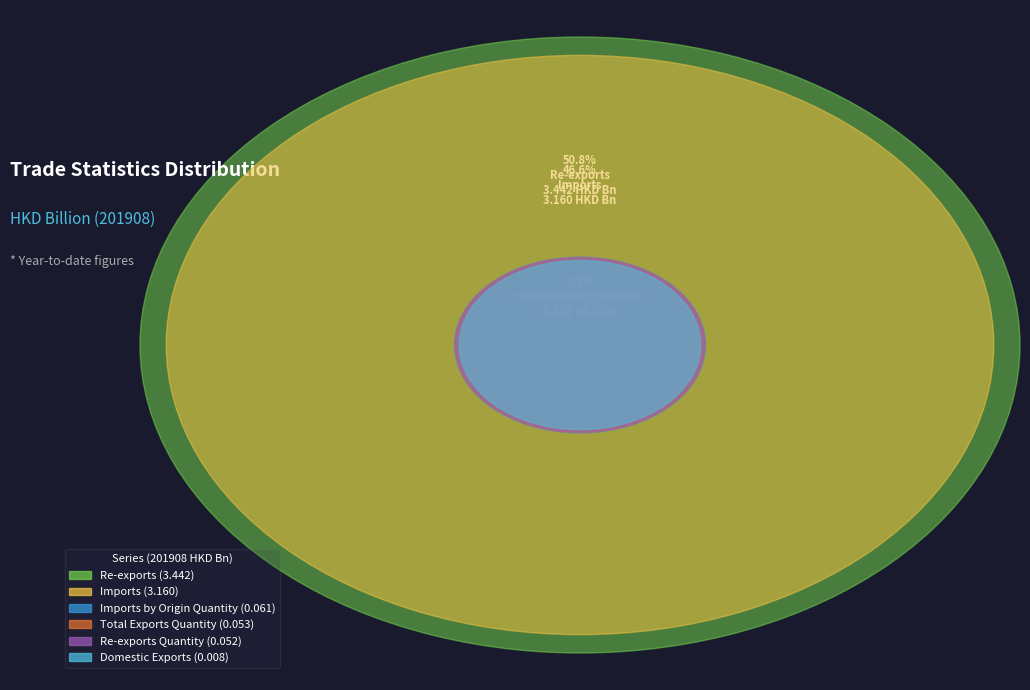

Which category has the biggest portion of the pie?

Re-exports